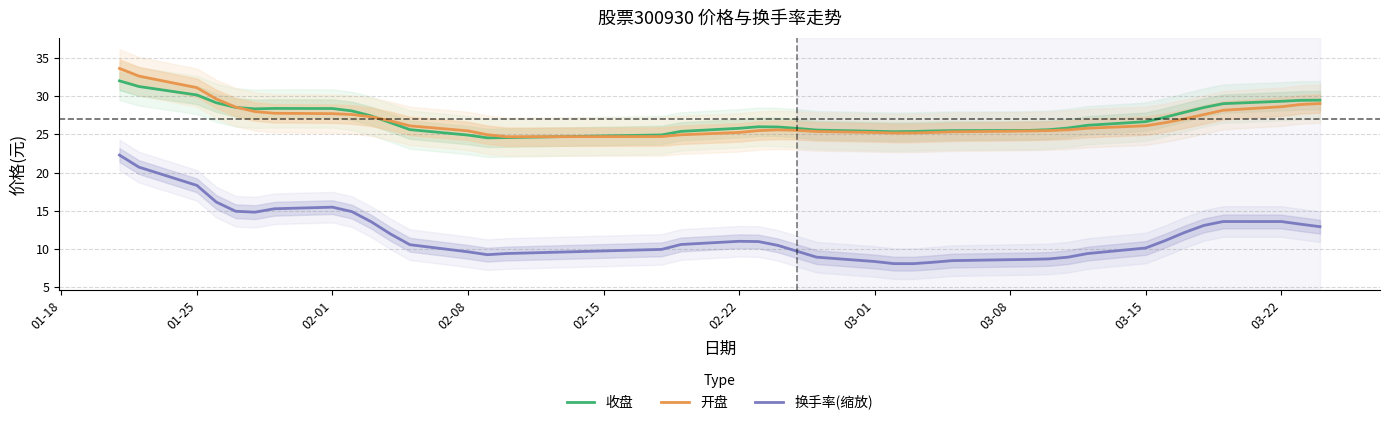

Reading left to right, extract all data points from this chart.

收盘: 32.0	31.3	30.2	29.1	28.5	28.3	28.4	28.4	28.1	27.4	26.5	25.6	24.9	24.5	24.6	24.9	25.4	25.8	26.0	26.0	25.8	25.6	25.4	25.4	25.4	25.4	25.5	25.5	25.5	25.6	25.8	26.2	26.7	27.2	27.9	28.5	29.0	29.3	29.5	29.5
开盘: 33.6	32.6	31.1	29.6	28.6	28.0	27.8	27.7	27.6	27.3	26.8	26.1	25.5	25.0	24.7	24.7	24.9	25.3	25.5	25.6	25.5	25.4	25.2	25.2	25.2	25.2	25.3	25.4	25.5	25.5	25.6	25.8	26.1	26.5	27.0	27.6	28.2	28.6	28.9	29.0
换手率(缩放): 22.3	20.7	18.3	16.1	14.9	14.8	15.3	15.5	14.9	13.6	12.0	10.6	9.6	9.3	9.4	10.0	10.6	11.0	11.0	10.5	9.7	8.9	8.4	8.1	8.1	8.3	8.5	8.6	8.6	8.7	8.9	9.4	10.1	11.1	12.2	13.1	13.6	13.6	13.2	12.9